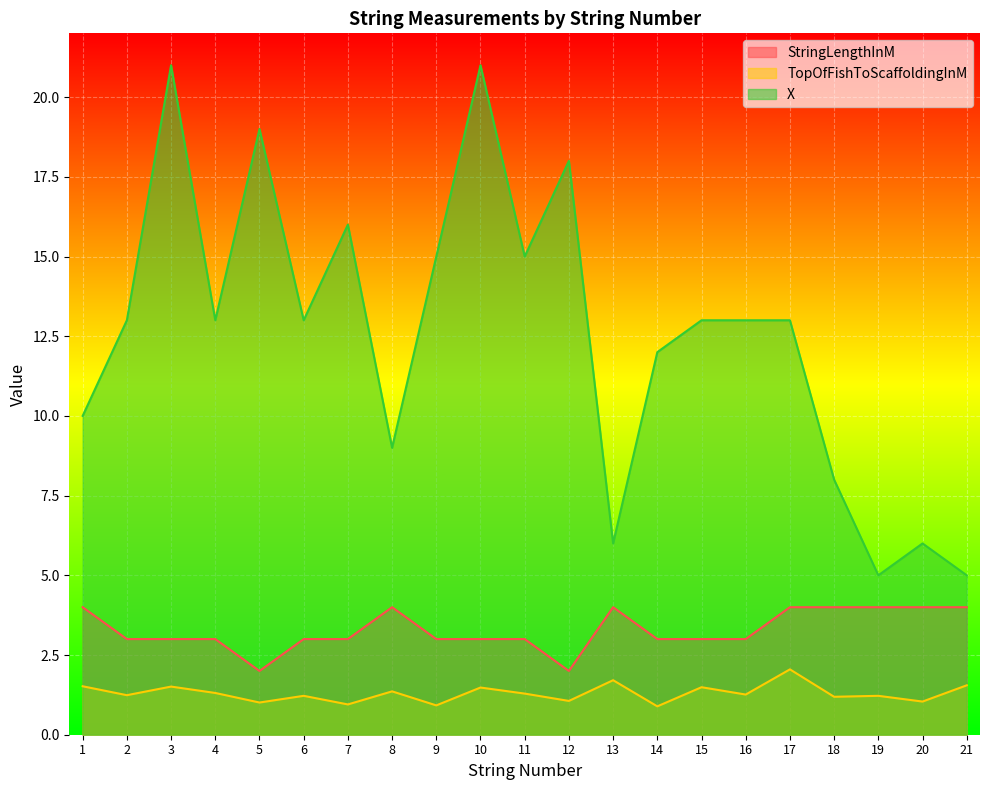

Which series has the largest total across all categories?

X